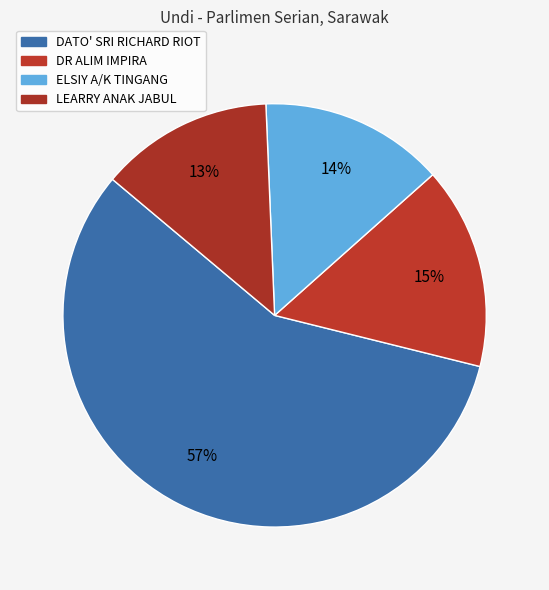

Is there a majority slice in this chart?

Yes